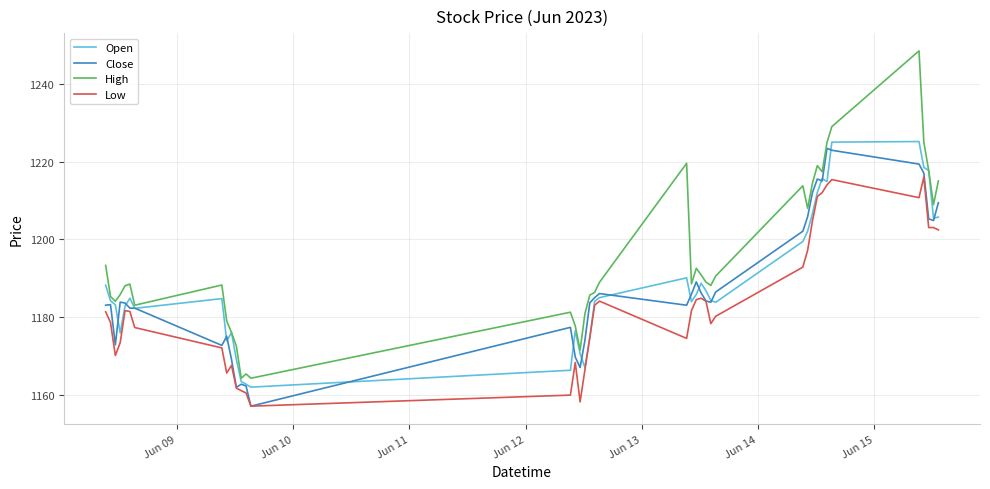

What is the maximum value shown in the chart?

1248.5